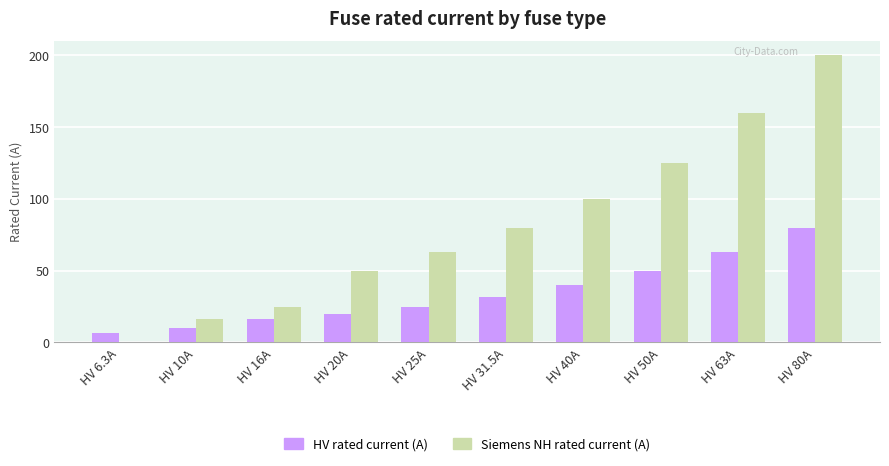

True or false: Siemens NH rated current (A) has a value of 80.0 at HV 31.5A.

True